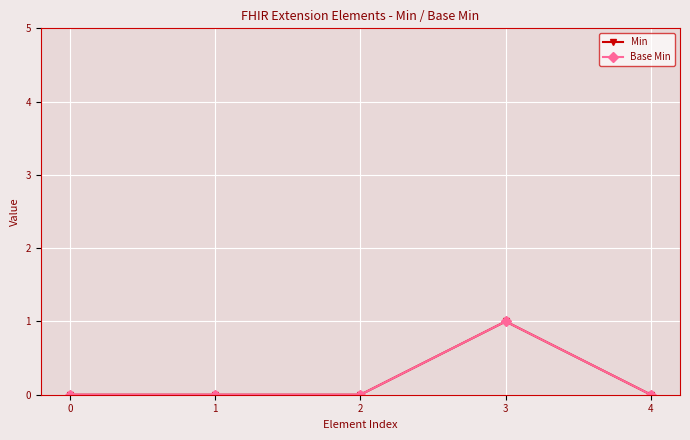

The value of Base Min at 0 is 1. True or false?

False